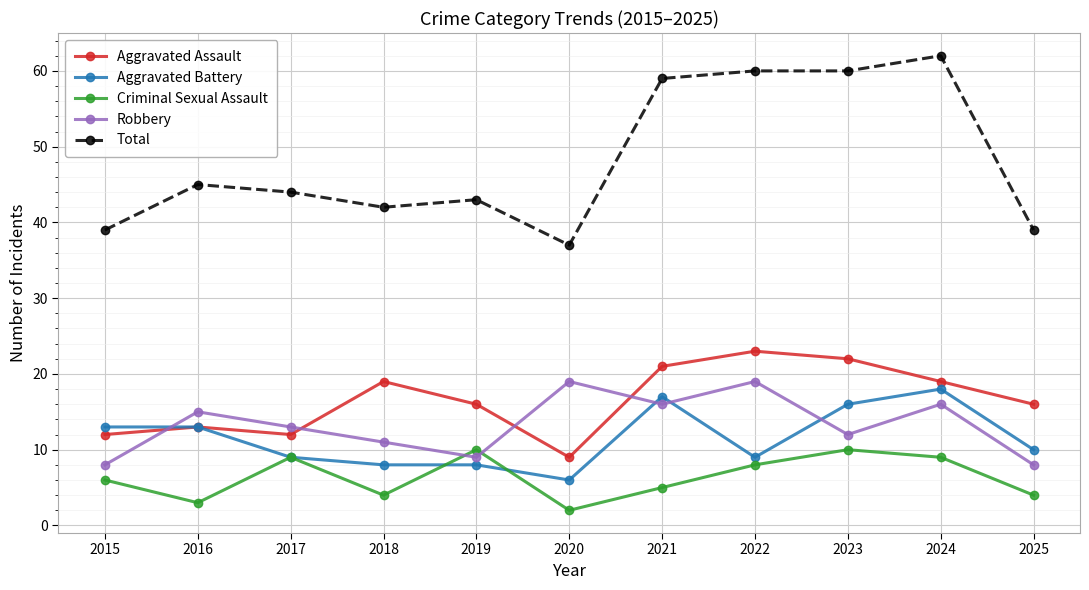

Rank the series by their maximum value, from highest to lowest.

Total, Aggravated Assault, Robbery, Aggravated Battery, Criminal Sexual Assault